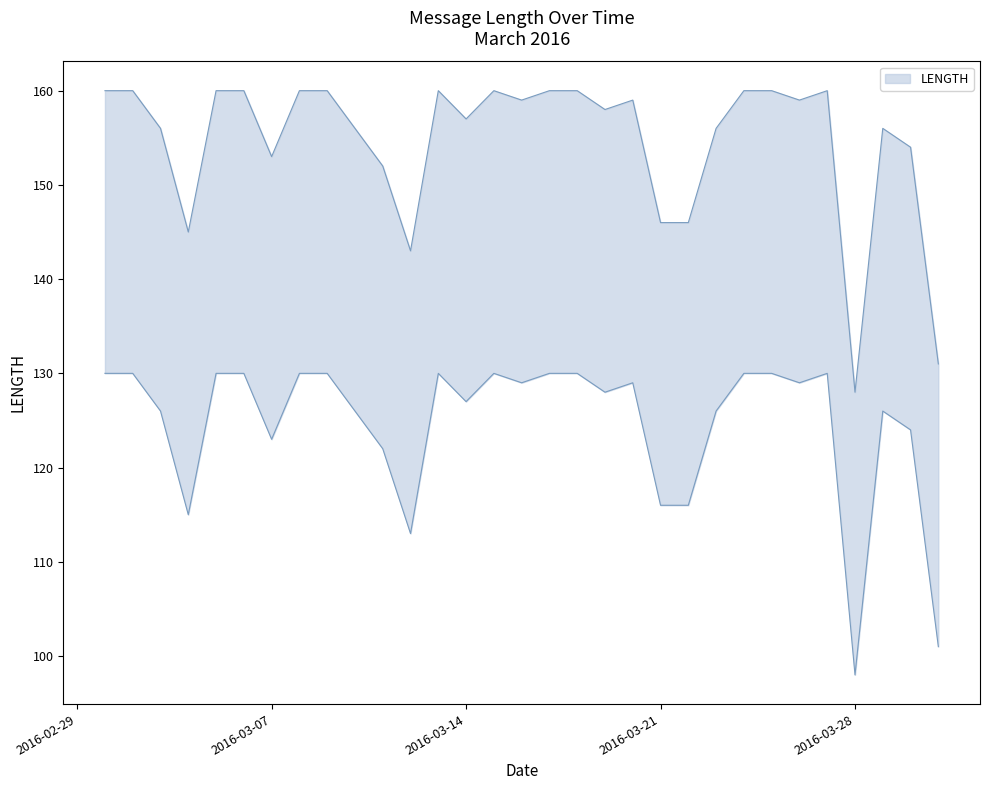

What is the difference between the values at 2016-03-17 and 2016-03-20?

1